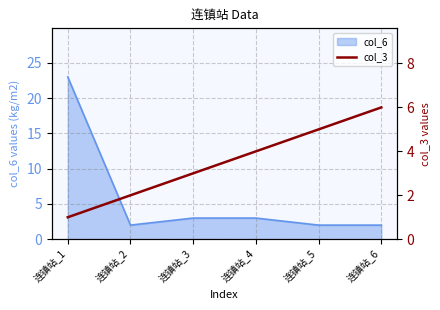

Is it true that col_6 equals 3 at 连镇站_4?

True